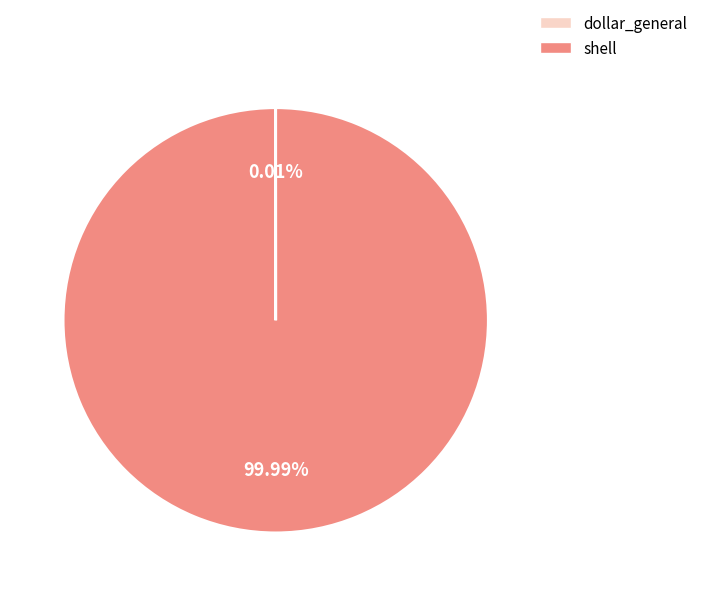

Which slice is the largest?

shell